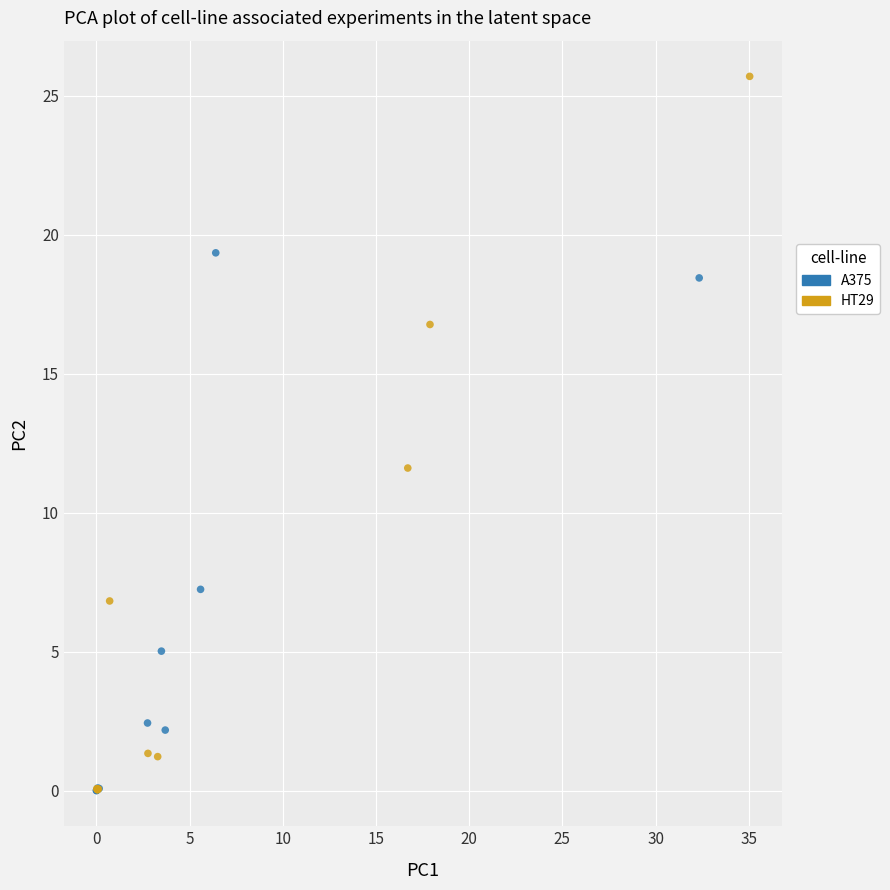

Which series has the largest Y range (max minus min)?

HT29